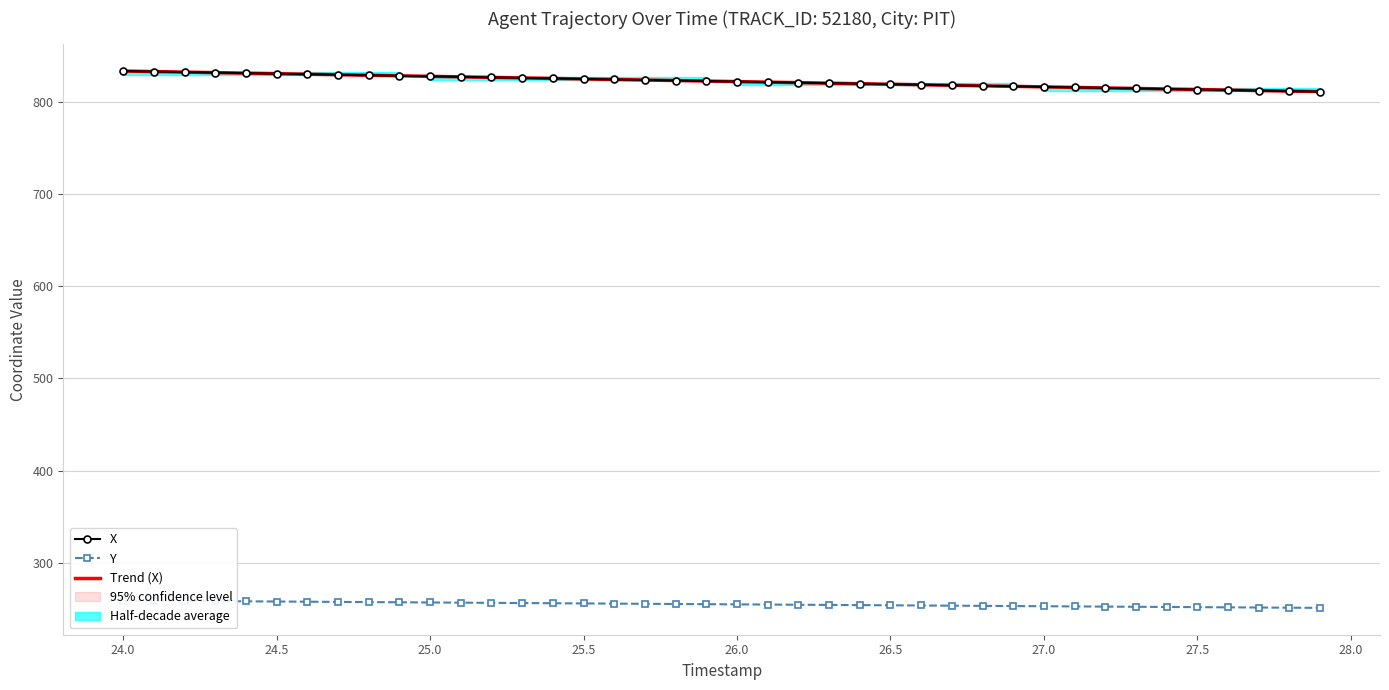

What is the highest value of the Trend (X) series?

833.6